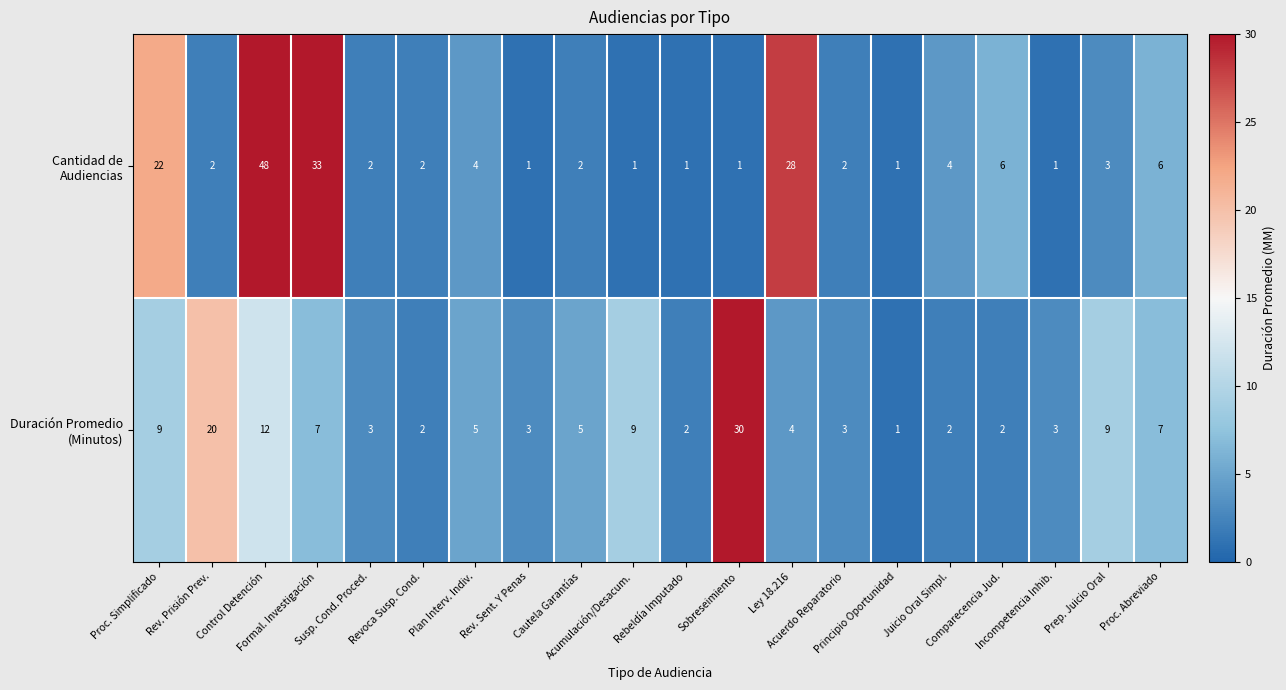

What is the greatest value displayed?

48